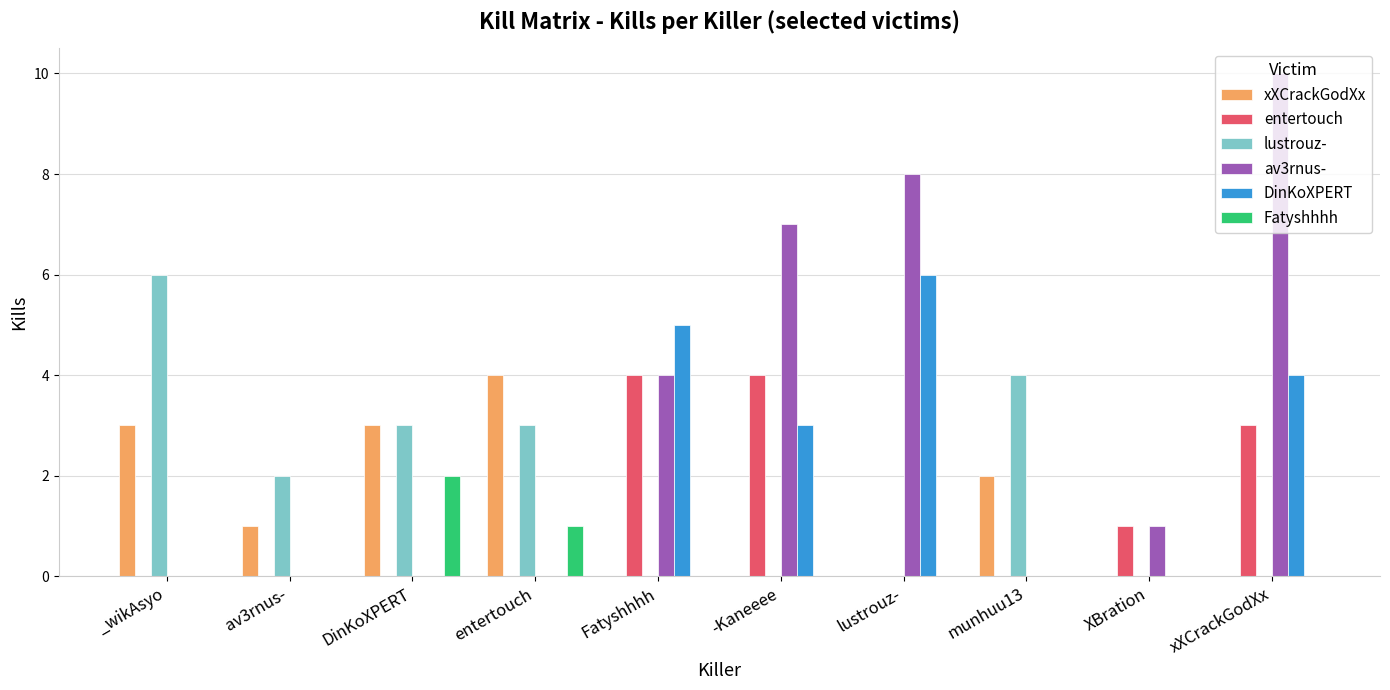

The value of xXCrackGodXx at av3rnus- is 1. True or false?

True